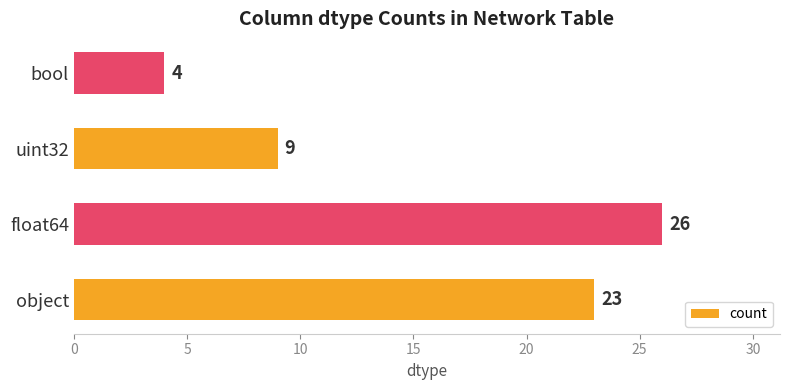

List the labels in order of value, largest first.

float64, object, uint32, bool